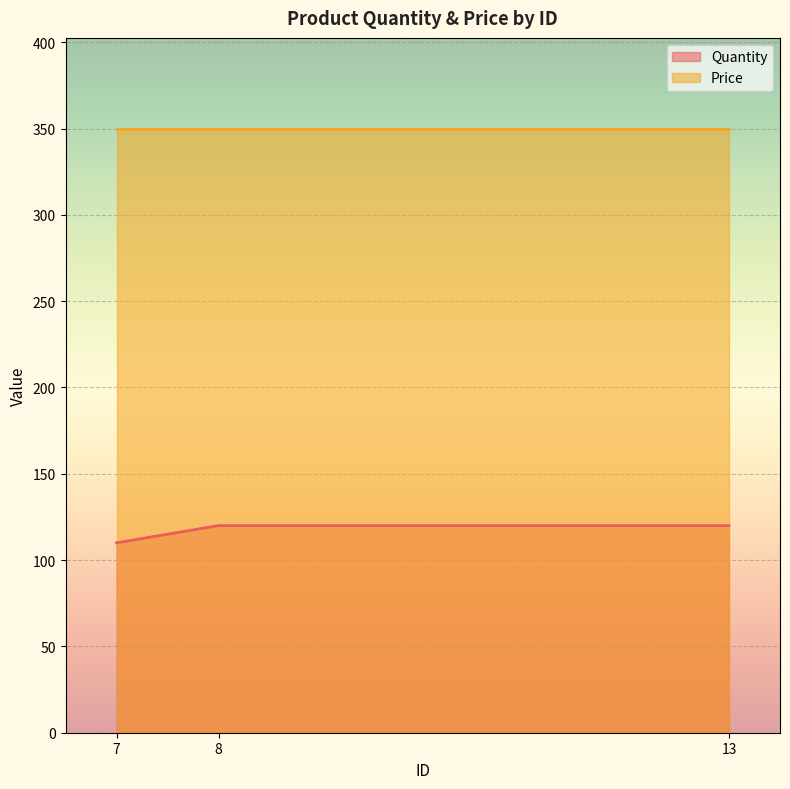

At which label is the value closest to 115?

7